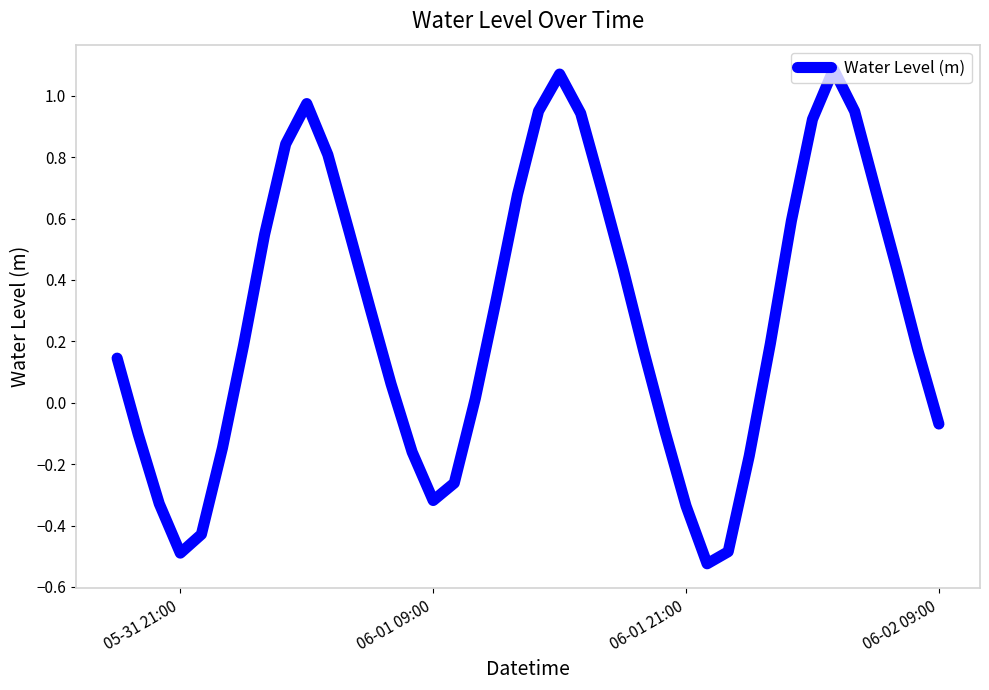

Reading left to right, transcribe all the data shown in this chart.

0.1	-0.1	-0.3	-0.5	-0.4	-0.1	0.2	0.5	0.8	1.0	0.8	0.6	0.3	0.1	-0.2	-0.3	-0.3	0.0	0.3	0.7	0.9	1.1	0.9	0.7	0.4	0.2	-0.1	-0.3	-0.5	-0.5	-0.2	0.2	0.6	0.9	1.1	0.9	0.7	0.4	0.2	-0.1